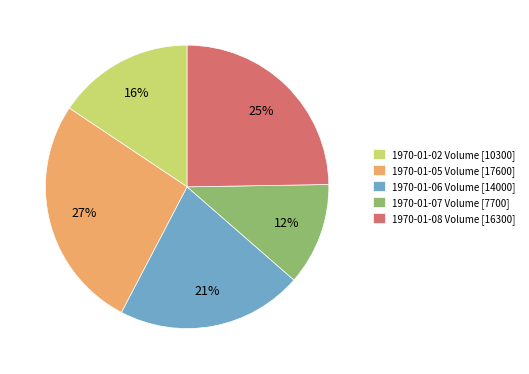

What percentage is the 1970-01-07 slice, to the nearest percent?

12%